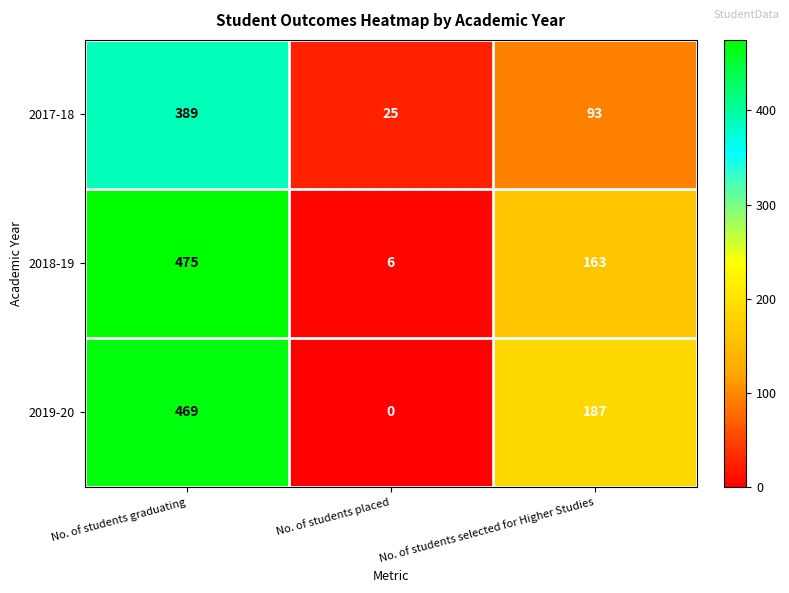

At No. of students graduating, list the series in order from smallest to largest.

2017-18, 2019-20, 2018-19